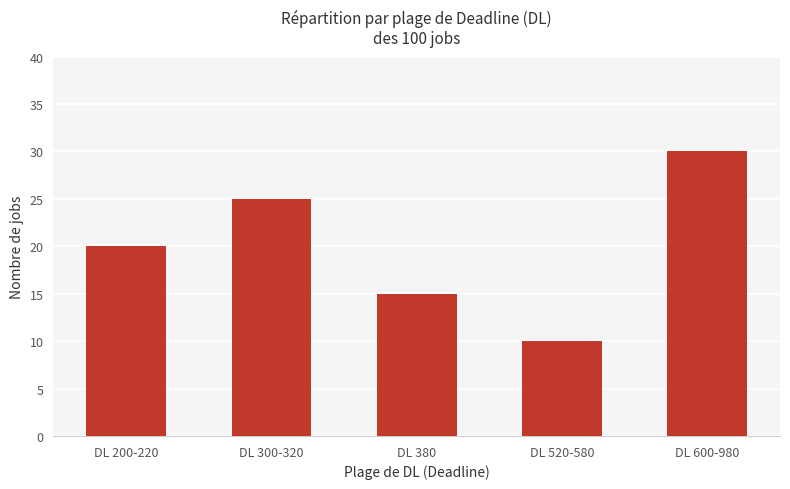

What is the value of the 5th bar from the left?

30